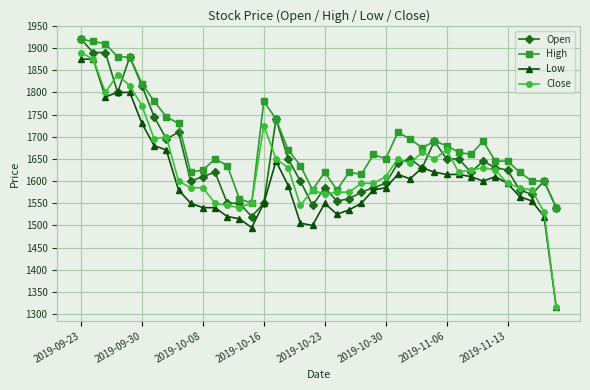

True or false: Close has more than 0 points higher than both neighbors.

True